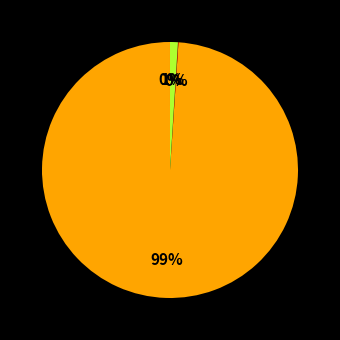

To the nearest percent, what is the difference between the largest and smallest slice percentages?

99%